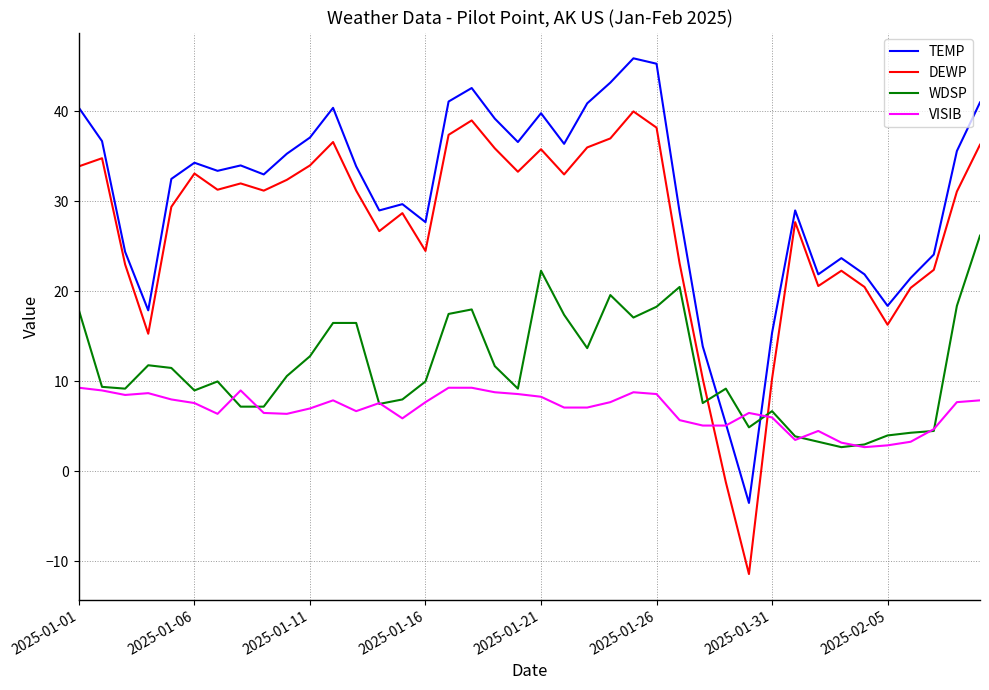

What is the maximum value for VISIB?

9.3